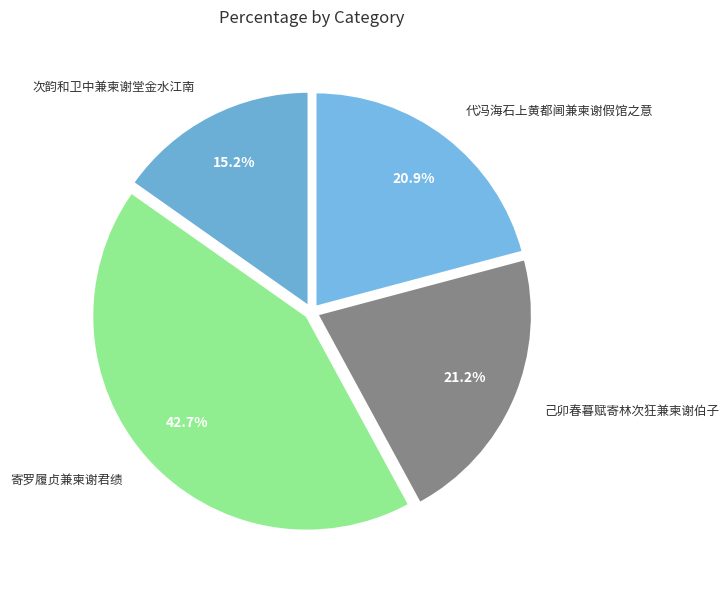

To the nearest percent, what is the combined percentage of 次韵和卫中兼柬谢堂金水江南 and 代冯海石上黄都阃兼柬谢假馆之意?

36%